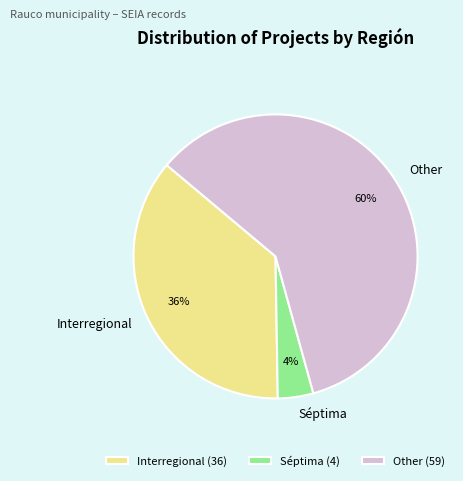

Does any single category account for the majority?

Yes